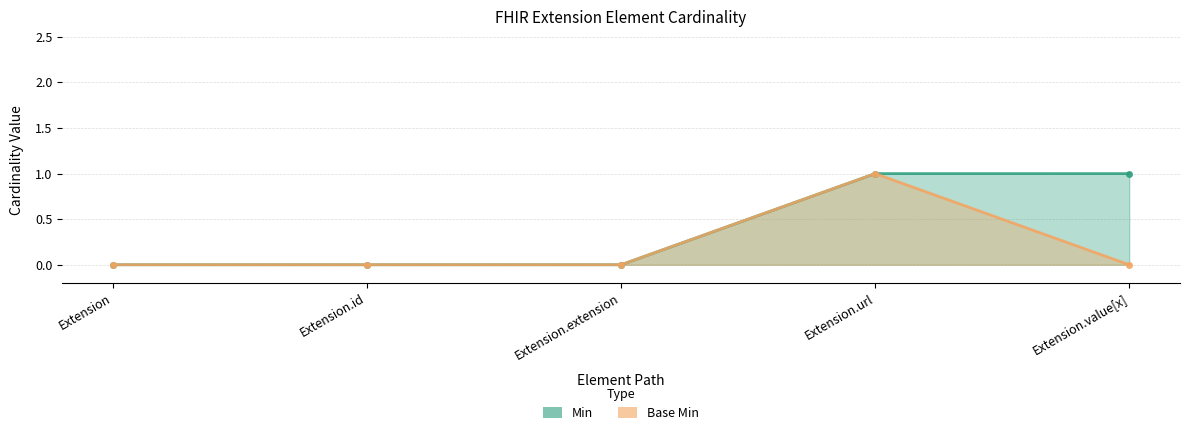

What position from the right is Extension.id?

4